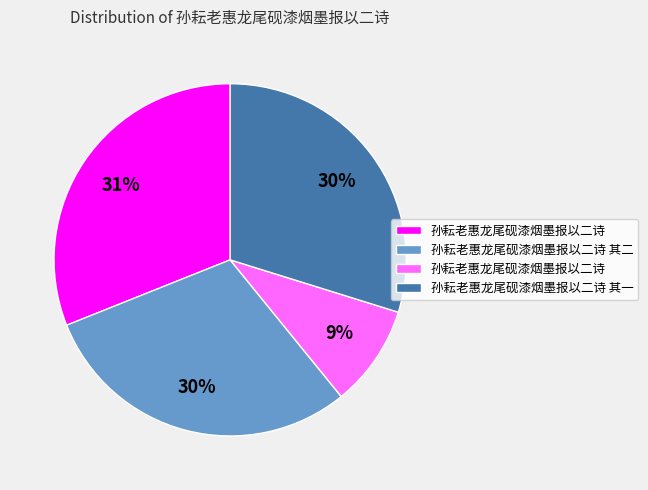

Is there a majority slice in this chart?

No